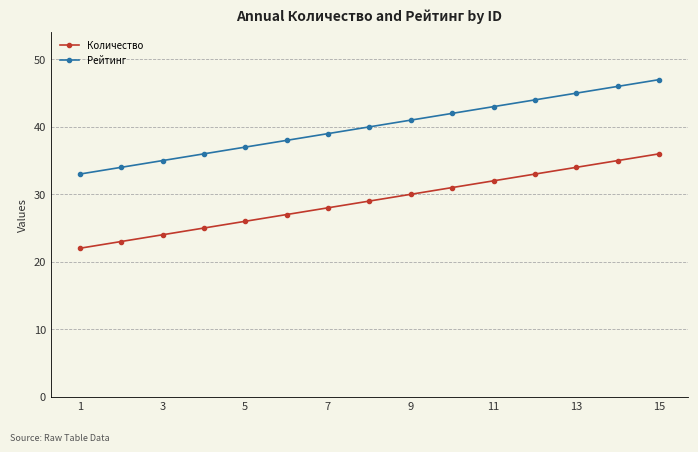

What is the value of the Количество point at the 15th from the left?

36